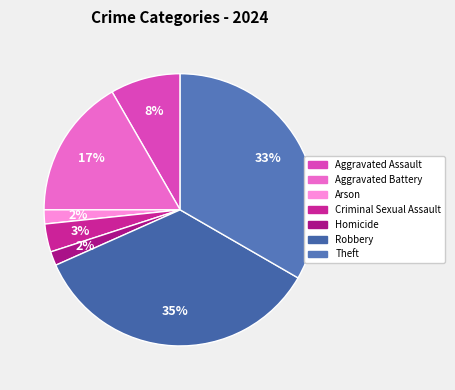

True or false: Aggravated Battery accounts for 5% of the total.

False